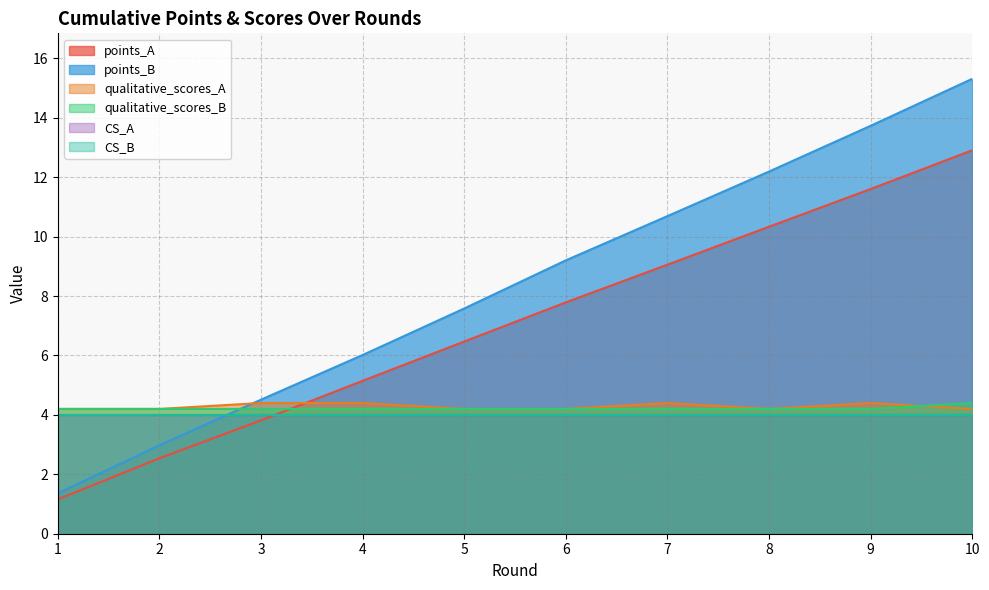

What is the sum of all qualitative_scores_A values?

42.8